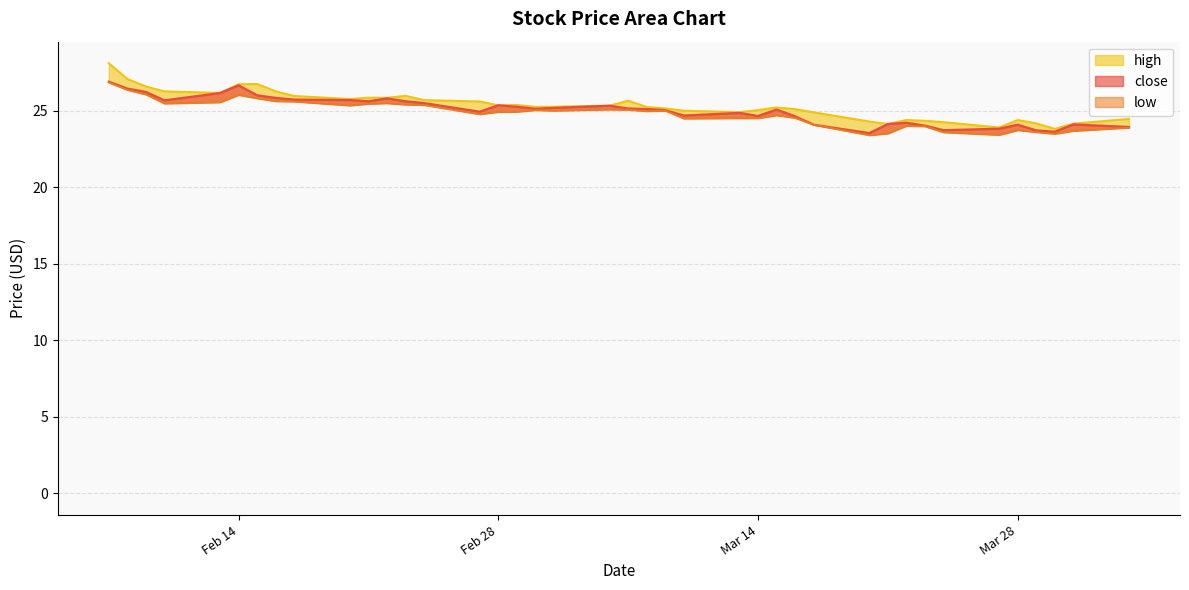

True or false: high and low intersect in this chart.

False